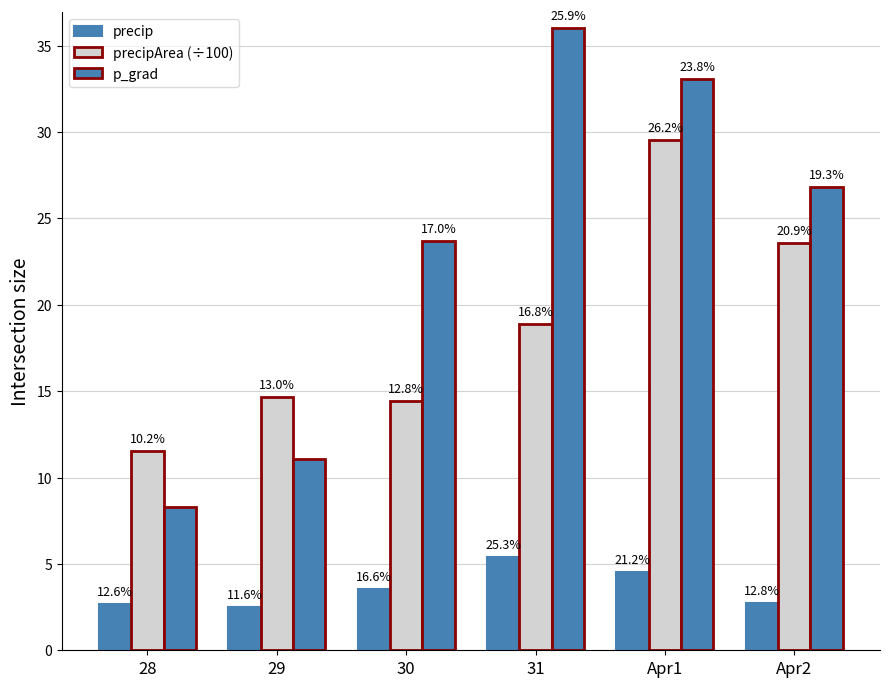

At which category is the sum across all series the highest?

Apr1